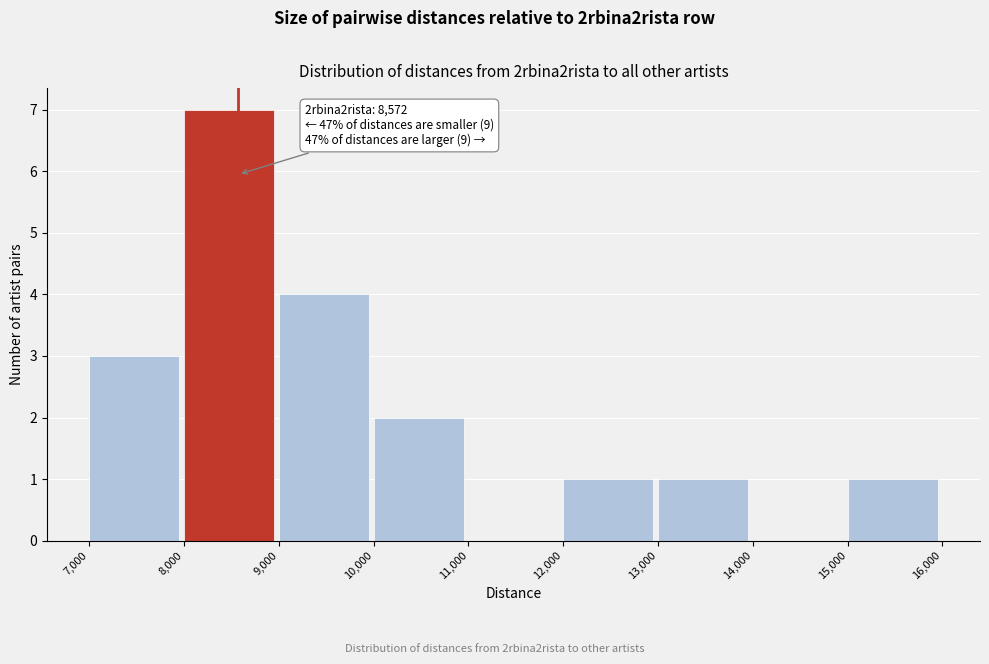

Which range on the x-axis has the tallest bar?

8,000 to 9,000